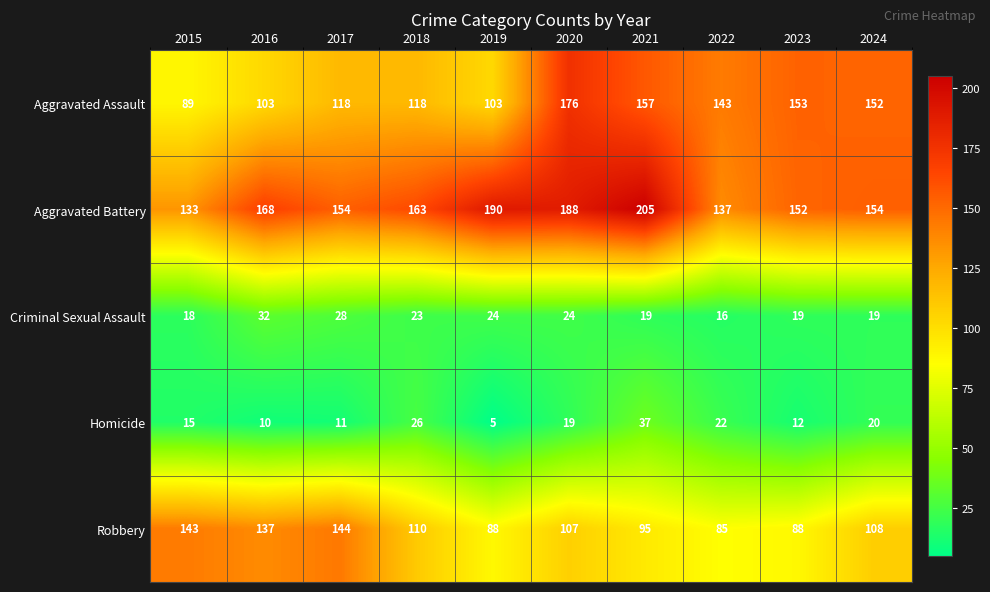

Where does the Robbery series first go above 108?

2015